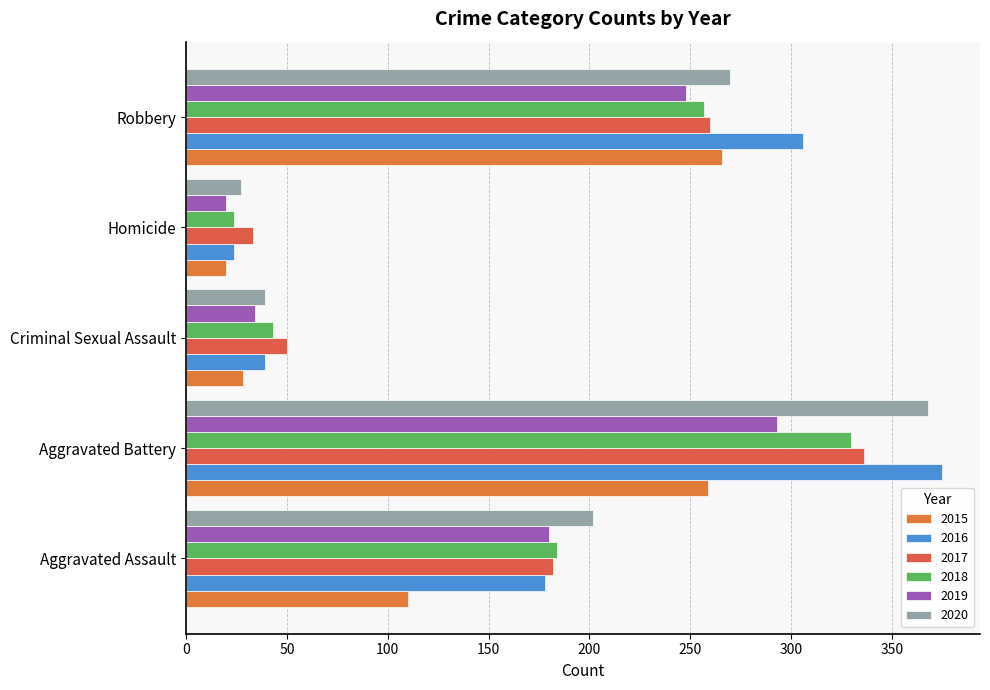

What are all the series names shown in the legend?

2015, 2016, 2017, 2018, 2019, 2020